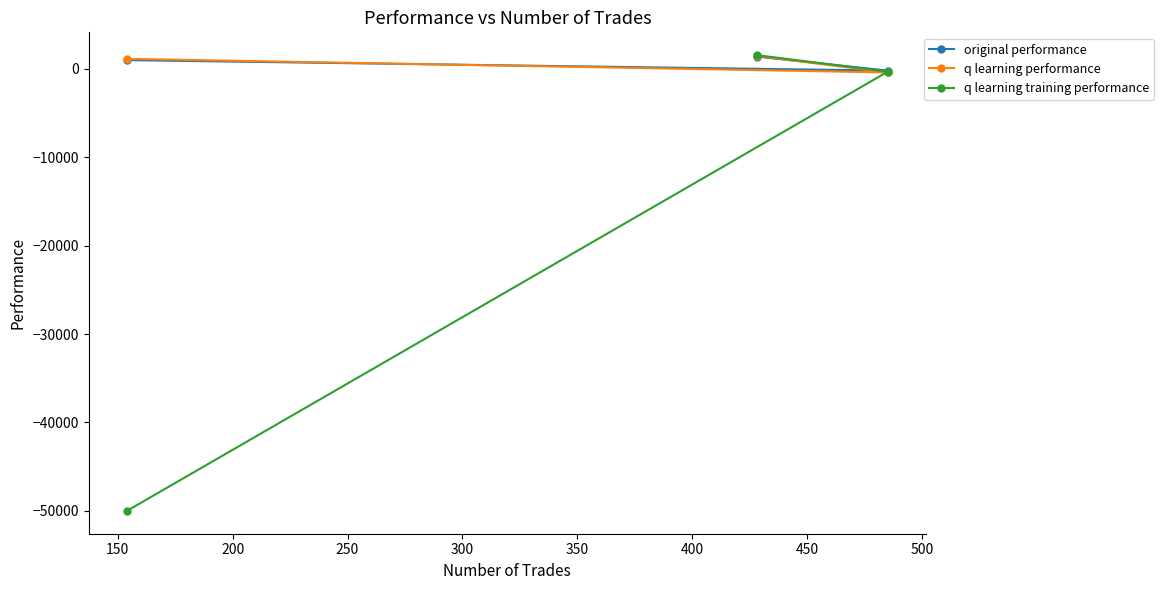

How many positive values does the q learning training performance series have?

1